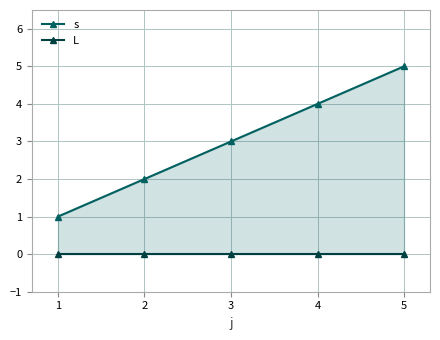

Reading left to right, transcribe all the data shown in this chart.

s: 1	2	3	4	5
L: 0	0	0	0	0